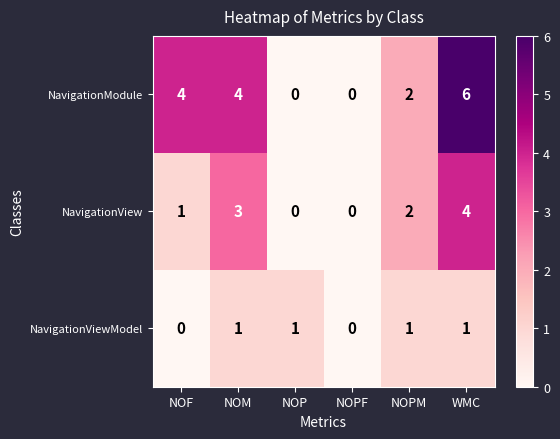

Is the value of NavigationView at NOPF greater than the value of NavigationModule at WMC?

No